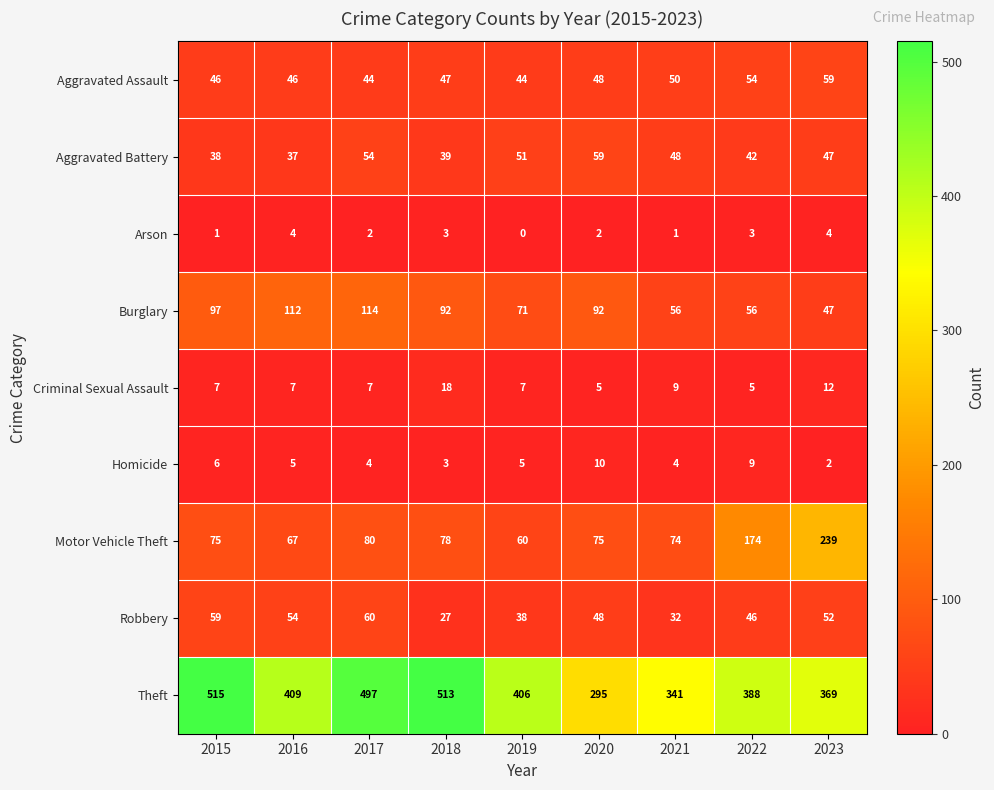

What is the total value across all series at 2016?

741